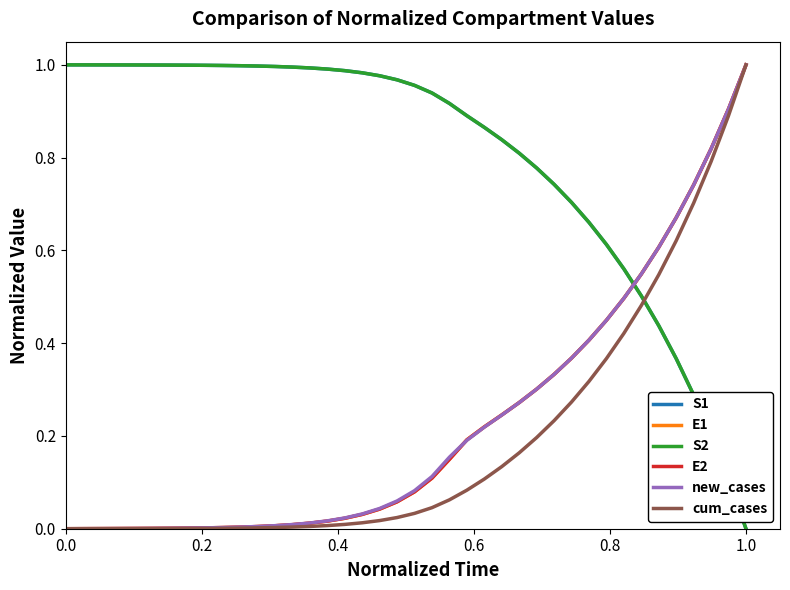

After their last crossing, which series has the higher values: S2 or E2?

E2